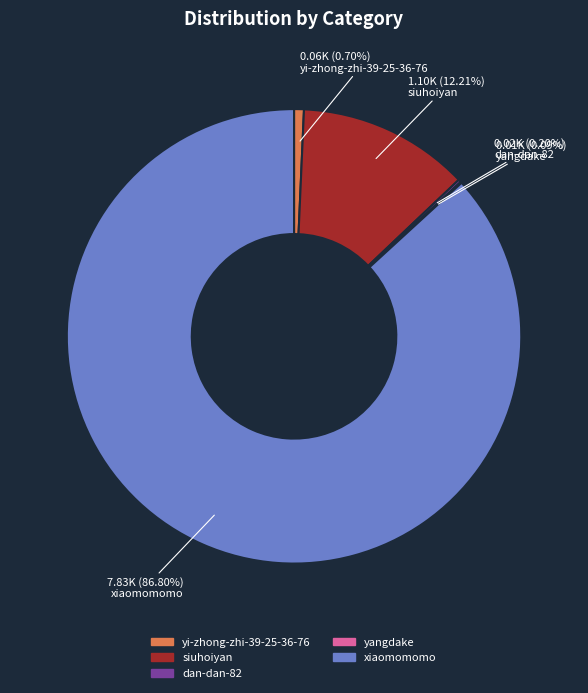

To the nearest percent, what percentage of the pie is siuhoiyan?

12%